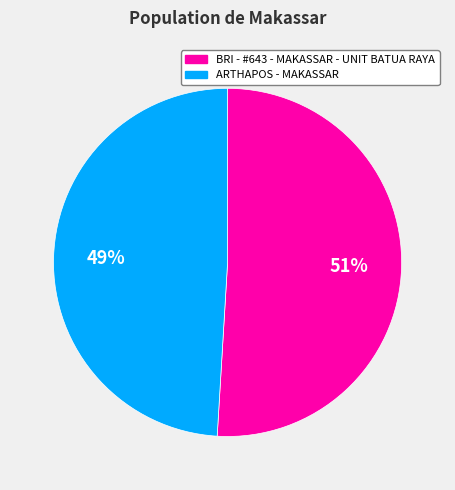

To the nearest percent, what is the difference between the ARTHAPOS - MAKASSAR and BRI - #643 - MAKASSAR - UNIT BATUA RAYA slice percentages?

2%